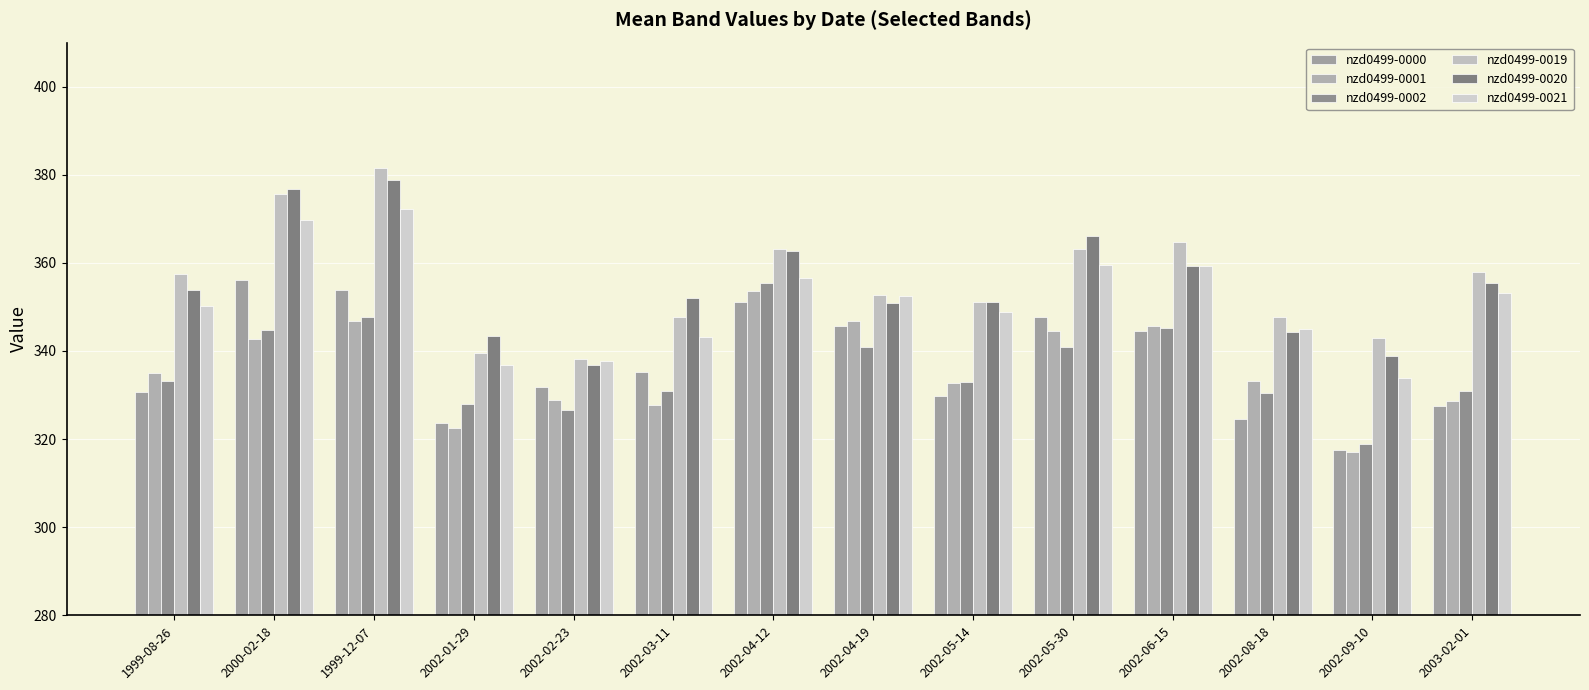

Reading left to right, list all the values displayed in this chart.

nzd0499-0000: 1999-08-26=330.6	2000-02-18=356.1	1999-12-07=353.9	2002-01-29=323.6	2002-02-23=331.9	2002-03-11=335.1	2002-04-12=351.0	2002-04-19=345.6	2002-05-14=329.8	2002-05-30=347.6	2002-06-15=344.6	2002-08-18=324.6	2002-09-10=317.6	2003-02-01=327.6
nzd0499-0001: 1999-08-26=334.9	2000-02-18=342.8	1999-12-07=346.9	2002-01-29=322.5	2002-02-23=328.8	2002-03-11=327.9	2002-04-12=353.7	2002-04-19=346.7	2002-05-14=332.8	2002-05-30=344.5	2002-06-15=345.6	2002-08-18=333.1	2002-09-10=317.0	2003-02-01=328.7
nzd0499-0002: 1999-08-26=333.2	2000-02-18=344.8	1999-12-07=347.7	2002-01-29=327.9	2002-02-23=326.7	2002-03-11=331.0	2002-04-12=355.3	2002-04-19=341.0	2002-05-14=332.9	2002-05-30=340.9	2002-06-15=345.2	2002-08-18=330.4	2002-09-10=318.8	2003-02-01=331.0
nzd0499-0019: 1999-08-26=357.5	2000-02-18=375.7	1999-12-07=381.4	2002-01-29=339.6	2002-02-23=338.1	2002-03-11=347.7	2002-04-12=363.2	2002-04-19=352.8	2002-05-14=351.2	2002-05-30=363.2	2002-06-15=364.8	2002-08-18=347.7	2002-09-10=343.0	2003-02-01=358.0
nzd0499-0020: 1999-08-26=353.8	2000-02-18=376.7	1999-12-07=378.8	2002-01-29=343.4	2002-02-23=336.8	2002-03-11=352.0	2002-04-12=362.6	2002-04-19=350.9	2002-05-14=351.1	2002-05-30=366.1	2002-06-15=359.2	2002-08-18=344.2	2002-09-10=338.9	2003-02-01=355.5
nzd0499-0021: 1999-08-26=350.2	2000-02-18=369.7	1999-12-07=372.3	2002-01-29=336.8	2002-02-23=337.6	2002-03-11=343.2	2002-04-12=356.6	2002-04-19=352.5	2002-05-14=348.8	2002-05-30=359.5	2002-06-15=359.2	2002-08-18=344.9	2002-09-10=333.9	2003-02-01=353.1